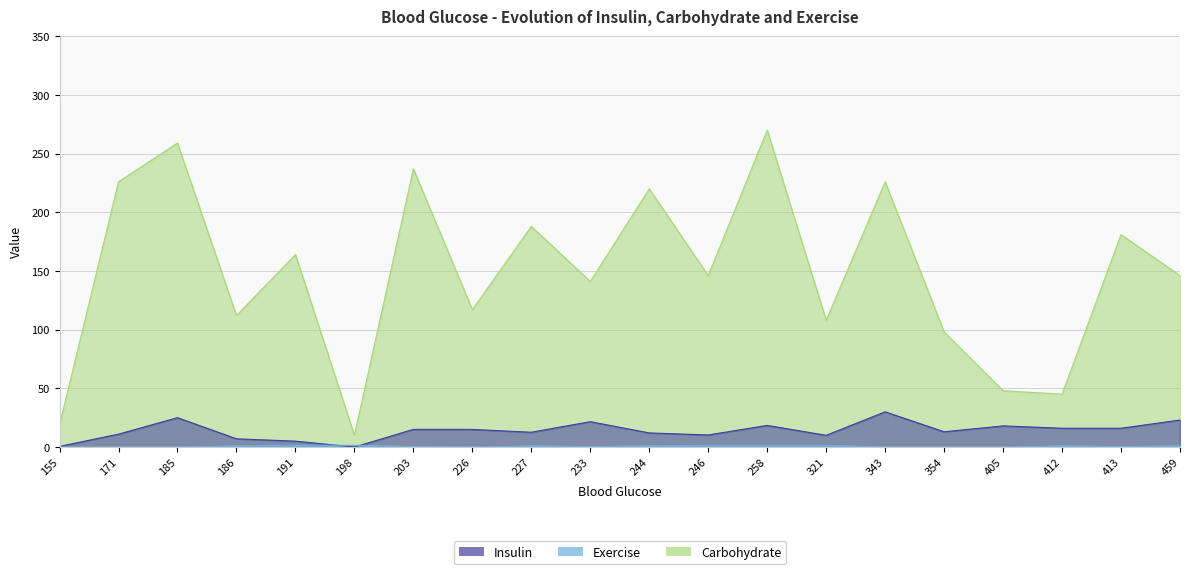

How many Exercise values are between 0 and 1?

15